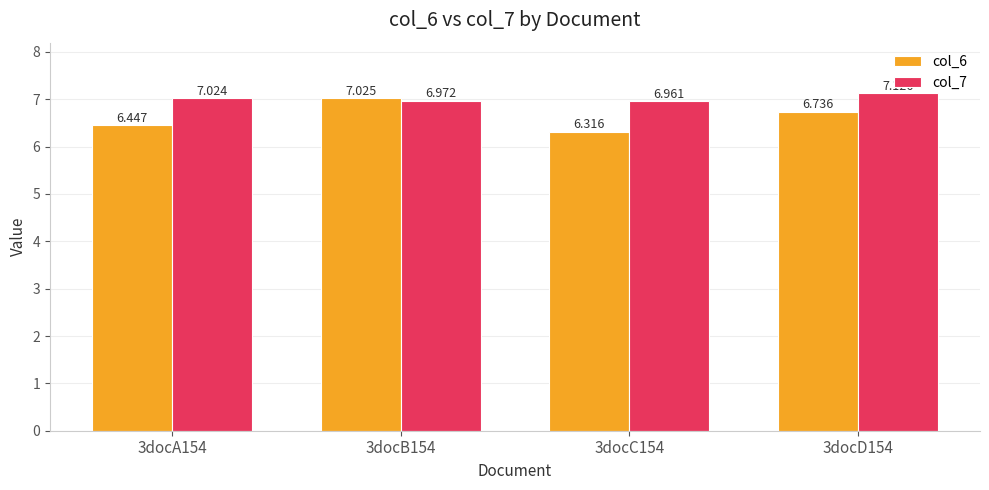

What is the label of the 2nd bar from the right?

3docC154